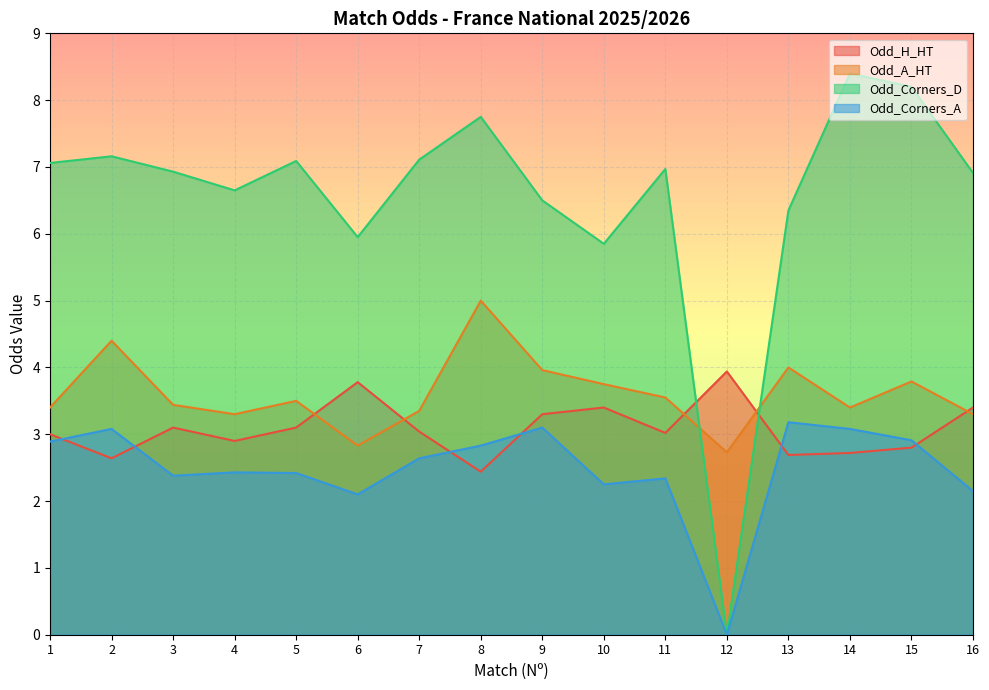

Which series has the largest total across all categories?

Odd_Corners_D